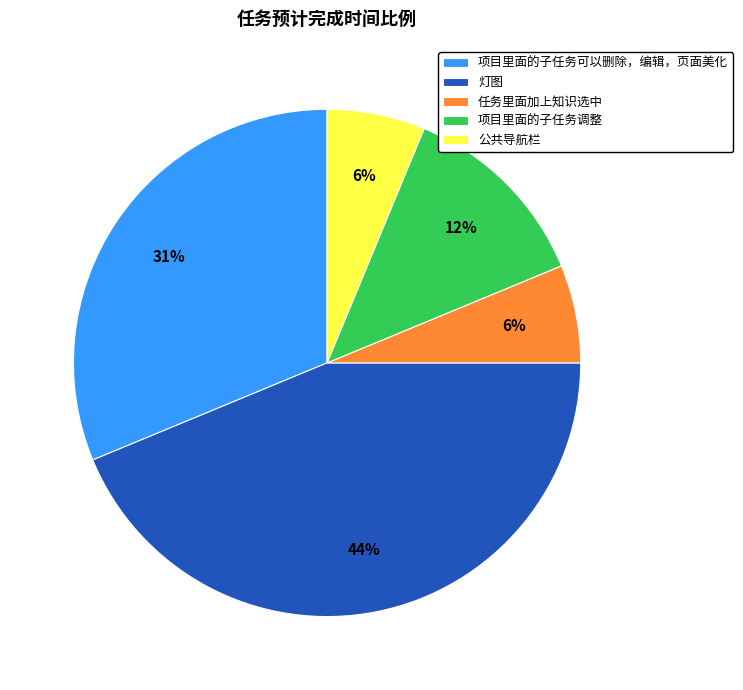

Is it true that 灯图 is 44% of the pie?

True